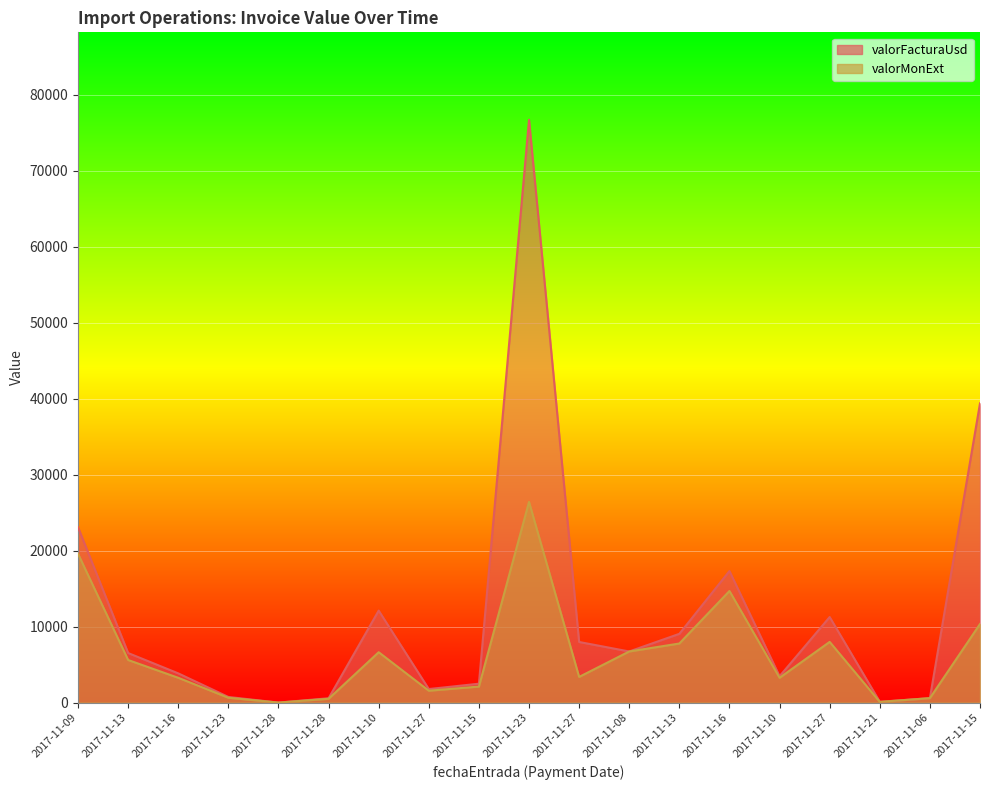

True or false: valorFacturaUsd and valorMonExt intersect in this chart.

False